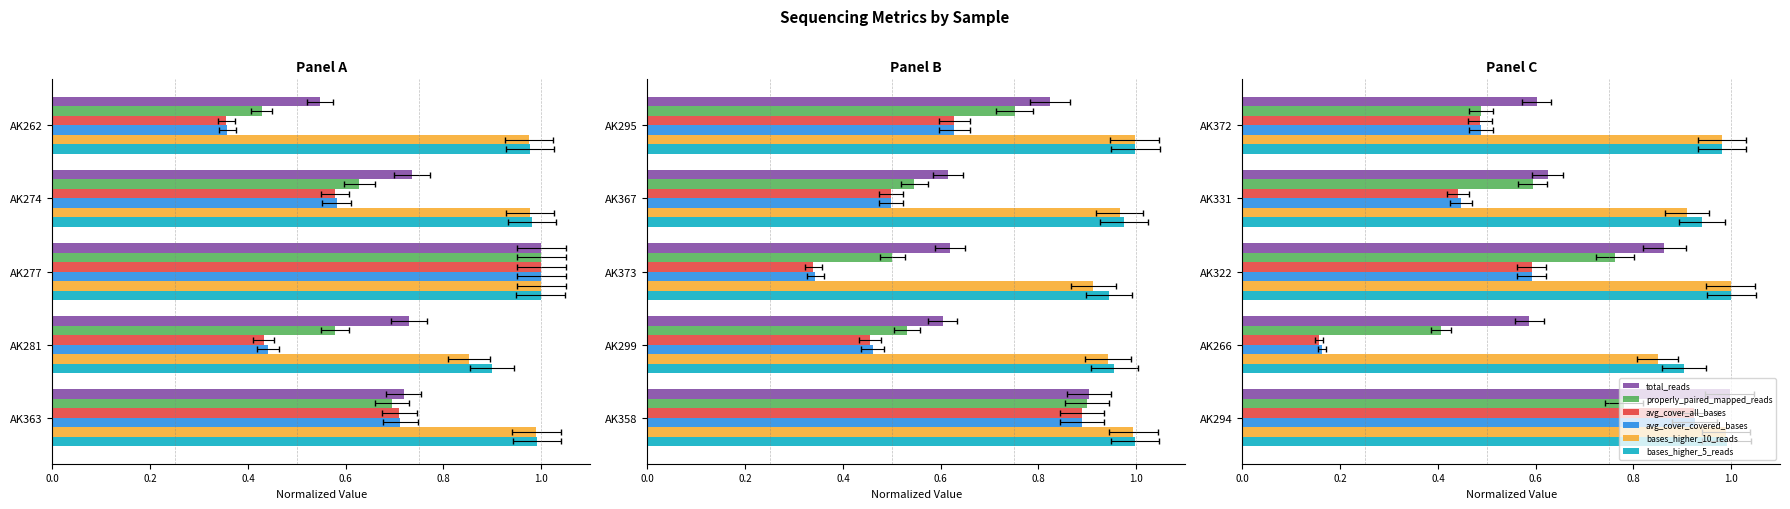

What is the difference between the second highest and second lowest values in the avg_cover_covered_bases series?

0.1